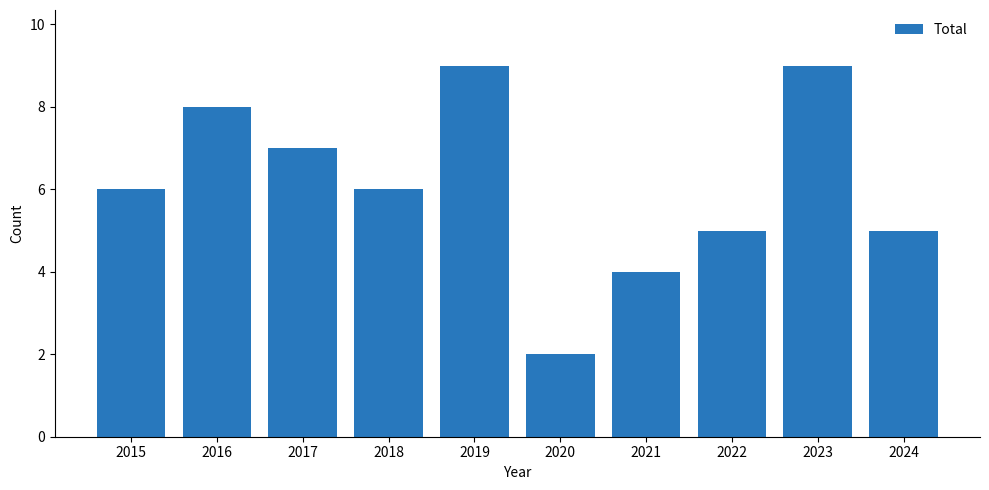

Are the bars horizontal?

No